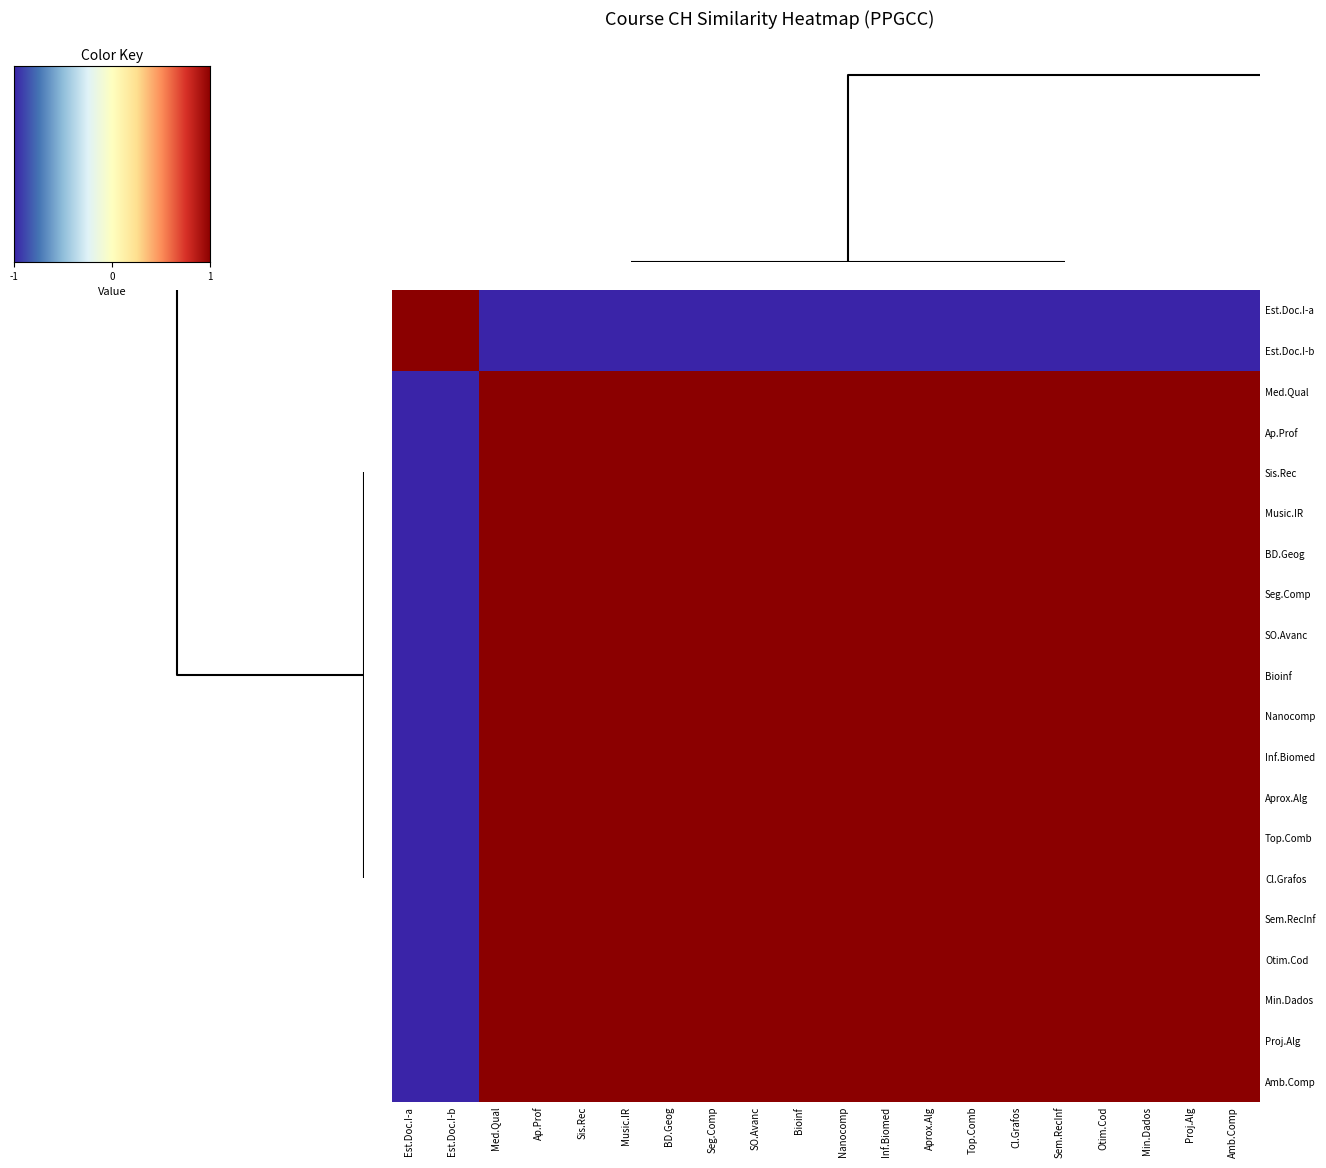

Reading left to right, list all the values displayed in this chart.

Est.Doc.I-a: Est.Doc.I-a=1.0	Est.Doc.I-b=1.0	Med.Qual=-1.0	Ap.Prof=-1.0	Sis.Rec=-1.0	Music.IR=-1.0	BD.Geog=-1.0	Seg.Comp=-1.0	SO.Avanc=-1.0	Bioinf=-1.0	Nanocomp=-1.0	Inf.Biomed=-1.0	Aprox.Alg=-1.0	Top.Comb=-1.0	Cl.Grafos=-1.0	Sem.RecInf=-1.0	Otim.Cod=-1.0	Min.Dados=-1.0	Proj.Alg=-1.0	Amb.Comp=-1.0
Est.Doc.I-b: Est.Doc.I-a=1.0	Est.Doc.I-b=1.0	Med.Qual=-1.0	Ap.Prof=-1.0	Sis.Rec=-1.0	Music.IR=-1.0	BD.Geog=-1.0	Seg.Comp=-1.0	SO.Avanc=-1.0	Bioinf=-1.0	Nanocomp=-1.0	Inf.Biomed=-1.0	Aprox.Alg=-1.0	Top.Comb=-1.0	Cl.Grafos=-1.0	Sem.RecInf=-1.0	Otim.Cod=-1.0	Min.Dados=-1.0	Proj.Alg=-1.0	Amb.Comp=-1.0
Med.Qual: Est.Doc.I-a=-1.0	Est.Doc.I-b=-1.0	Med.Qual=1.0	Ap.Prof=1.0	Sis.Rec=1.0	Music.IR=1.0	BD.Geog=1.0	Seg.Comp=1.0	SO.Avanc=1.0	Bioinf=1.0	Nanocomp=1.0	Inf.Biomed=1.0	Aprox.Alg=1.0	Top.Comb=1.0	Cl.Grafos=1.0	Sem.RecInf=1.0	Otim.Cod=1.0	Min.Dados=1.0	Proj.Alg=1.0	Amb.Comp=1.0
Ap.Prof: Est.Doc.I-a=-1.0	Est.Doc.I-b=-1.0	Med.Qual=1.0	Ap.Prof=1.0	Sis.Rec=1.0	Music.IR=1.0	BD.Geog=1.0	Seg.Comp=1.0	SO.Avanc=1.0	Bioinf=1.0	Nanocomp=1.0	Inf.Biomed=1.0	Aprox.Alg=1.0	Top.Comb=1.0	Cl.Grafos=1.0	Sem.RecInf=1.0	Otim.Cod=1.0	Min.Dados=1.0	Proj.Alg=1.0	Amb.Comp=1.0
Sis.Rec: Est.Doc.I-a=-1.0	Est.Doc.I-b=-1.0	Med.Qual=1.0	Ap.Prof=1.0	Sis.Rec=1.0	Music.IR=1.0	BD.Geog=1.0	Seg.Comp=1.0	SO.Avanc=1.0	Bioinf=1.0	Nanocomp=1.0	Inf.Biomed=1.0	Aprox.Alg=1.0	Top.Comb=1.0	Cl.Grafos=1.0	Sem.RecInf=1.0	Otim.Cod=1.0	Min.Dados=1.0	Proj.Alg=1.0	Amb.Comp=1.0
Music.IR: Est.Doc.I-a=-1.0	Est.Doc.I-b=-1.0	Med.Qual=1.0	Ap.Prof=1.0	Sis.Rec=1.0	Music.IR=1.0	BD.Geog=1.0	Seg.Comp=1.0	SO.Avanc=1.0	Bioinf=1.0	Nanocomp=1.0	Inf.Biomed=1.0	Aprox.Alg=1.0	Top.Comb=1.0	Cl.Grafos=1.0	Sem.RecInf=1.0	Otim.Cod=1.0	Min.Dados=1.0	Proj.Alg=1.0	Amb.Comp=1.0
BD.Geog: Est.Doc.I-a=-1.0	Est.Doc.I-b=-1.0	Med.Qual=1.0	Ap.Prof=1.0	Sis.Rec=1.0	Music.IR=1.0	BD.Geog=1.0	Seg.Comp=1.0	SO.Avanc=1.0	Bioinf=1.0	Nanocomp=1.0	Inf.Biomed=1.0	Aprox.Alg=1.0	Top.Comb=1.0	Cl.Grafos=1.0	Sem.RecInf=1.0	Otim.Cod=1.0	Min.Dados=1.0	Proj.Alg=1.0	Amb.Comp=1.0
Seg.Comp: Est.Doc.I-a=-1.0	Est.Doc.I-b=-1.0	Med.Qual=1.0	Ap.Prof=1.0	Sis.Rec=1.0	Music.IR=1.0	BD.Geog=1.0	Seg.Comp=1.0	SO.Avanc=1.0	Bioinf=1.0	Nanocomp=1.0	Inf.Biomed=1.0	Aprox.Alg=1.0	Top.Comb=1.0	Cl.Grafos=1.0	Sem.RecInf=1.0	Otim.Cod=1.0	Min.Dados=1.0	Proj.Alg=1.0	Amb.Comp=1.0
SO.Avanc: Est.Doc.I-a=-1.0	Est.Doc.I-b=-1.0	Med.Qual=1.0	Ap.Prof=1.0	Sis.Rec=1.0	Music.IR=1.0	BD.Geog=1.0	Seg.Comp=1.0	SO.Avanc=1.0	Bioinf=1.0	Nanocomp=1.0	Inf.Biomed=1.0	Aprox.Alg=1.0	Top.Comb=1.0	Cl.Grafos=1.0	Sem.RecInf=1.0	Otim.Cod=1.0	Min.Dados=1.0	Proj.Alg=1.0	Amb.Comp=1.0
Bioinf: Est.Doc.I-a=-1.0	Est.Doc.I-b=-1.0	Med.Qual=1.0	Ap.Prof=1.0	Sis.Rec=1.0	Music.IR=1.0	BD.Geog=1.0	Seg.Comp=1.0	SO.Avanc=1.0	Bioinf=1.0	Nanocomp=1.0	Inf.Biomed=1.0	Aprox.Alg=1.0	Top.Comb=1.0	Cl.Grafos=1.0	Sem.RecInf=1.0	Otim.Cod=1.0	Min.Dados=1.0	Proj.Alg=1.0	Amb.Comp=1.0
Nanocomp: Est.Doc.I-a=-1.0	Est.Doc.I-b=-1.0	Med.Qual=1.0	Ap.Prof=1.0	Sis.Rec=1.0	Music.IR=1.0	BD.Geog=1.0	Seg.Comp=1.0	SO.Avanc=1.0	Bioinf=1.0	Nanocomp=1.0	Inf.Biomed=1.0	Aprox.Alg=1.0	Top.Comb=1.0	Cl.Grafos=1.0	Sem.RecInf=1.0	Otim.Cod=1.0	Min.Dados=1.0	Proj.Alg=1.0	Amb.Comp=1.0
Inf.Biomed: Est.Doc.I-a=-1.0	Est.Doc.I-b=-1.0	Med.Qual=1.0	Ap.Prof=1.0	Sis.Rec=1.0	Music.IR=1.0	BD.Geog=1.0	Seg.Comp=1.0	SO.Avanc=1.0	Bioinf=1.0	Nanocomp=1.0	Inf.Biomed=1.0	Aprox.Alg=1.0	Top.Comb=1.0	Cl.Grafos=1.0	Sem.RecInf=1.0	Otim.Cod=1.0	Min.Dados=1.0	Proj.Alg=1.0	Amb.Comp=1.0
Aprox.Alg: Est.Doc.I-a=-1.0	Est.Doc.I-b=-1.0	Med.Qual=1.0	Ap.Prof=1.0	Sis.Rec=1.0	Music.IR=1.0	BD.Geog=1.0	Seg.Comp=1.0	SO.Avanc=1.0	Bioinf=1.0	Nanocomp=1.0	Inf.Biomed=1.0	Aprox.Alg=1.0	Top.Comb=1.0	Cl.Grafos=1.0	Sem.RecInf=1.0	Otim.Cod=1.0	Min.Dados=1.0	Proj.Alg=1.0	Amb.Comp=1.0
Top.Comb: Est.Doc.I-a=-1.0	Est.Doc.I-b=-1.0	Med.Qual=1.0	Ap.Prof=1.0	Sis.Rec=1.0	Music.IR=1.0	BD.Geog=1.0	Seg.Comp=1.0	SO.Avanc=1.0	Bioinf=1.0	Nanocomp=1.0	Inf.Biomed=1.0	Aprox.Alg=1.0	Top.Comb=1.0	Cl.Grafos=1.0	Sem.RecInf=1.0	Otim.Cod=1.0	Min.Dados=1.0	Proj.Alg=1.0	Amb.Comp=1.0
Cl.Grafos: Est.Doc.I-a=-1.0	Est.Doc.I-b=-1.0	Med.Qual=1.0	Ap.Prof=1.0	Sis.Rec=1.0	Music.IR=1.0	BD.Geog=1.0	Seg.Comp=1.0	SO.Avanc=1.0	Bioinf=1.0	Nanocomp=1.0	Inf.Biomed=1.0	Aprox.Alg=1.0	Top.Comb=1.0	Cl.Grafos=1.0	Sem.RecInf=1.0	Otim.Cod=1.0	Min.Dados=1.0	Proj.Alg=1.0	Amb.Comp=1.0
Sem.RecInf: Est.Doc.I-a=-1.0	Est.Doc.I-b=-1.0	Med.Qual=1.0	Ap.Prof=1.0	Sis.Rec=1.0	Music.IR=1.0	BD.Geog=1.0	Seg.Comp=1.0	SO.Avanc=1.0	Bioinf=1.0	Nanocomp=1.0	Inf.Biomed=1.0	Aprox.Alg=1.0	Top.Comb=1.0	Cl.Grafos=1.0	Sem.RecInf=1.0	Otim.Cod=1.0	Min.Dados=1.0	Proj.Alg=1.0	Amb.Comp=1.0
Otim.Cod: Est.Doc.I-a=-1.0	Est.Doc.I-b=-1.0	Med.Qual=1.0	Ap.Prof=1.0	Sis.Rec=1.0	Music.IR=1.0	BD.Geog=1.0	Seg.Comp=1.0	SO.Avanc=1.0	Bioinf=1.0	Nanocomp=1.0	Inf.Biomed=1.0	Aprox.Alg=1.0	Top.Comb=1.0	Cl.Grafos=1.0	Sem.RecInf=1.0	Otim.Cod=1.0	Min.Dados=1.0	Proj.Alg=1.0	Amb.Comp=1.0
Min.Dados: Est.Doc.I-a=-1.0	Est.Doc.I-b=-1.0	Med.Qual=1.0	Ap.Prof=1.0	Sis.Rec=1.0	Music.IR=1.0	BD.Geog=1.0	Seg.Comp=1.0	SO.Avanc=1.0	Bioinf=1.0	Nanocomp=1.0	Inf.Biomed=1.0	Aprox.Alg=1.0	Top.Comb=1.0	Cl.Grafos=1.0	Sem.RecInf=1.0	Otim.Cod=1.0	Min.Dados=1.0	Proj.Alg=1.0	Amb.Comp=1.0
Proj.Alg: Est.Doc.I-a=-1.0	Est.Doc.I-b=-1.0	Med.Qual=1.0	Ap.Prof=1.0	Sis.Rec=1.0	Music.IR=1.0	BD.Geog=1.0	Seg.Comp=1.0	SO.Avanc=1.0	Bioinf=1.0	Nanocomp=1.0	Inf.Biomed=1.0	Aprox.Alg=1.0	Top.Comb=1.0	Cl.Grafos=1.0	Sem.RecInf=1.0	Otim.Cod=1.0	Min.Dados=1.0	Proj.Alg=1.0	Amb.Comp=1.0
Amb.Comp: Est.Doc.I-a=-1.0	Est.Doc.I-b=-1.0	Med.Qual=1.0	Ap.Prof=1.0	Sis.Rec=1.0	Music.IR=1.0	BD.Geog=1.0	Seg.Comp=1.0	SO.Avanc=1.0	Bioinf=1.0	Nanocomp=1.0	Inf.Biomed=1.0	Aprox.Alg=1.0	Top.Comb=1.0	Cl.Grafos=1.0	Sem.RecInf=1.0	Otim.Cod=1.0	Min.Dados=1.0	Proj.Alg=1.0	Amb.Comp=1.0